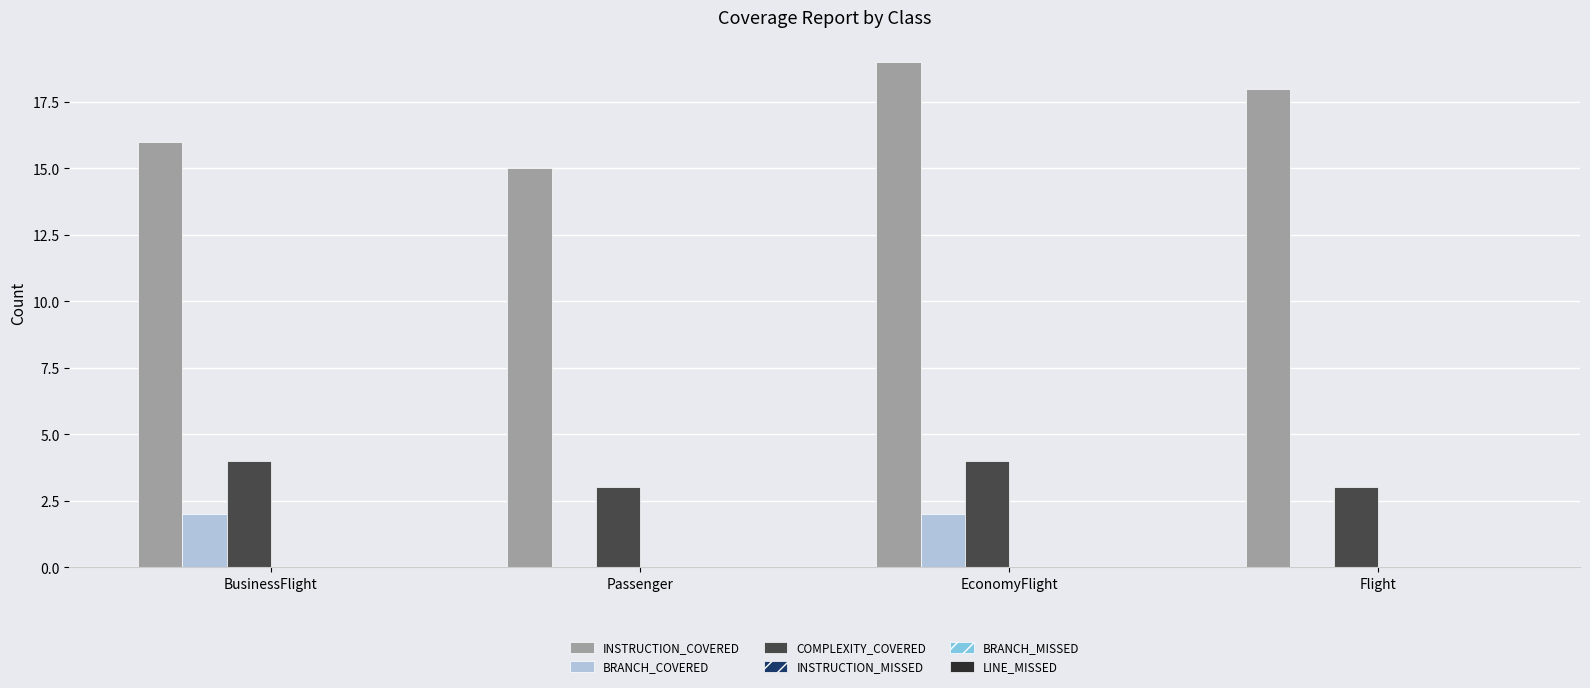

At which category is the sum across all series the highest?

EconomyFlight